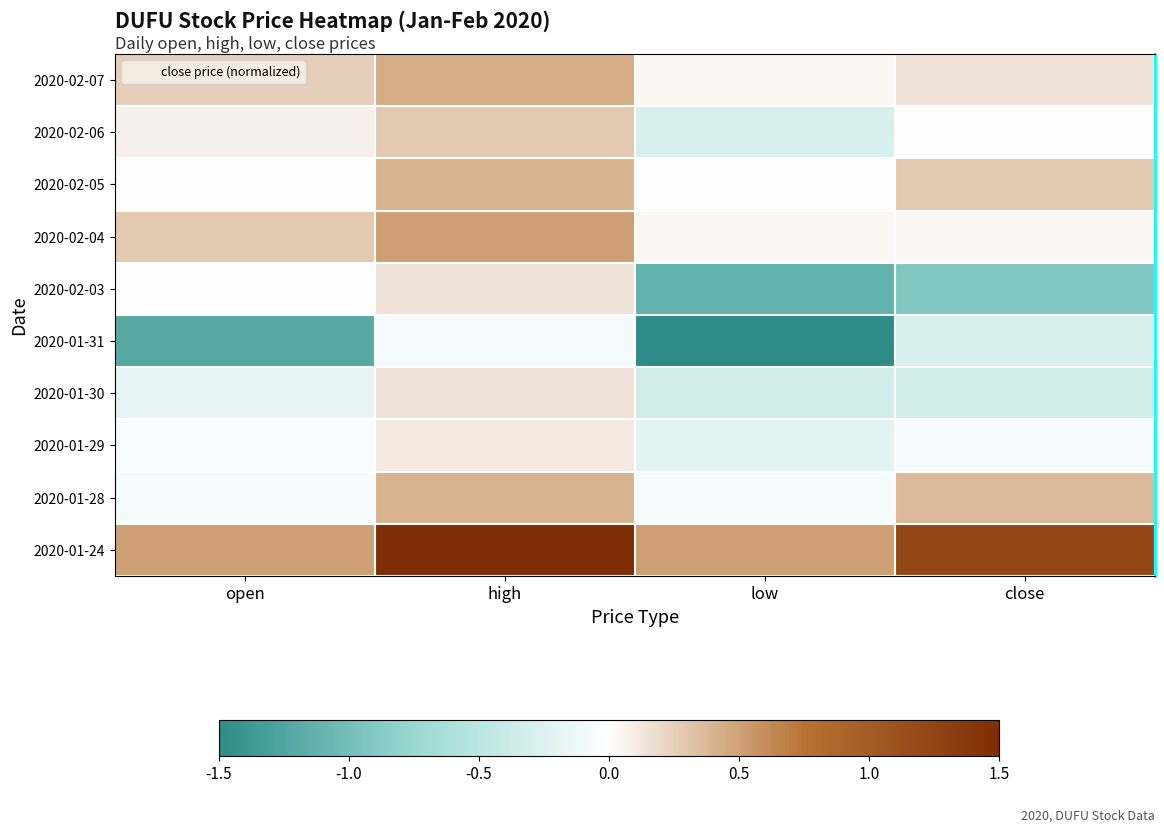

What is the total value across all series at high?

3.9